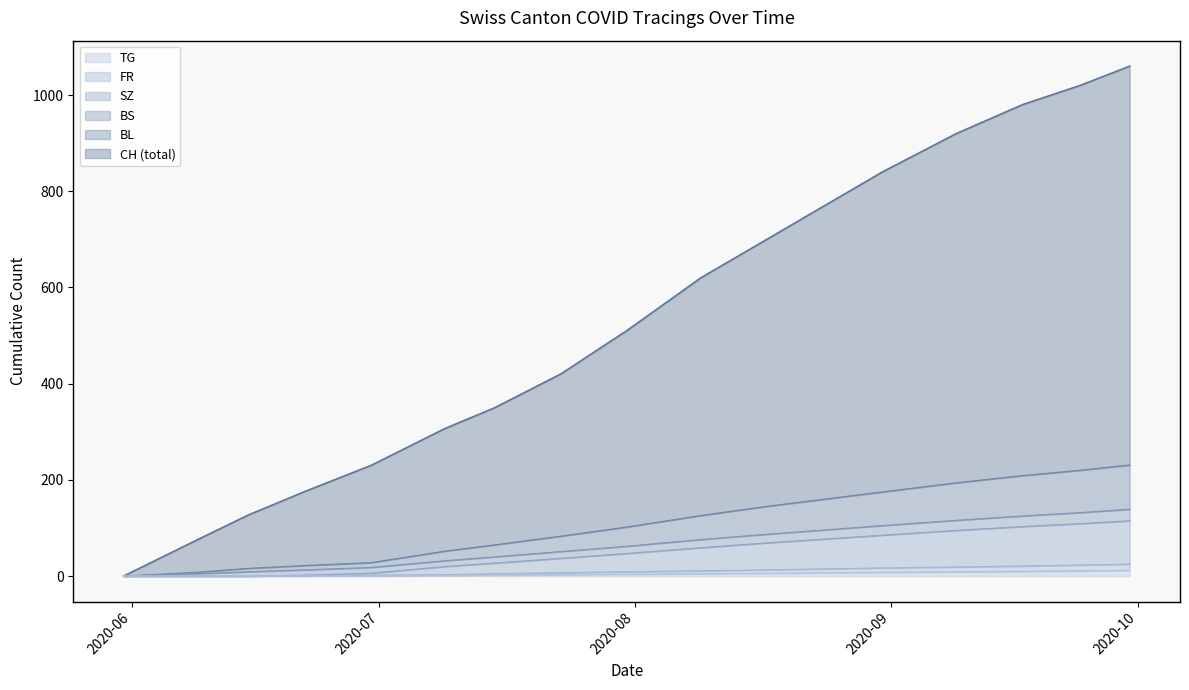

What is the spread (max minus min) of values at 2020-07-09?

306